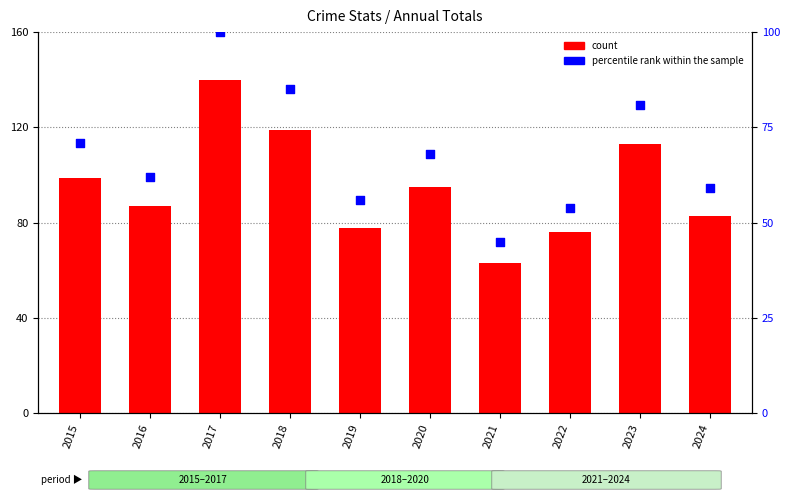

At how many categories does at least one series exceed 86?

6